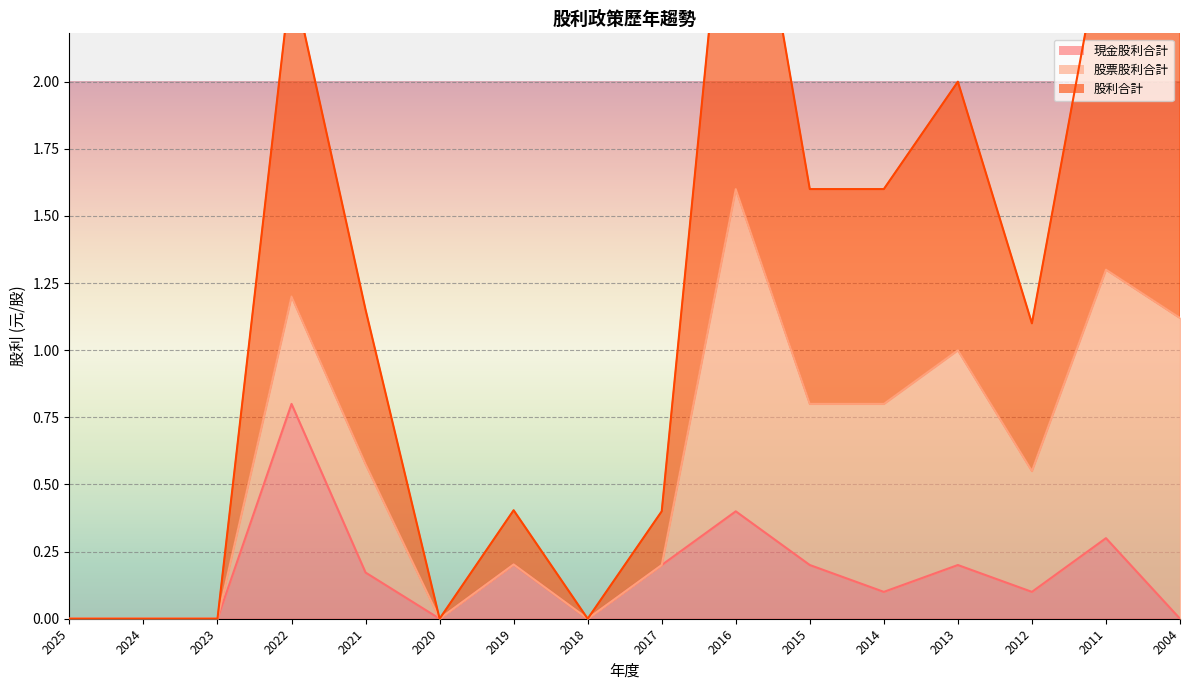

Where does the 股利合計 series first go above 1?

2022